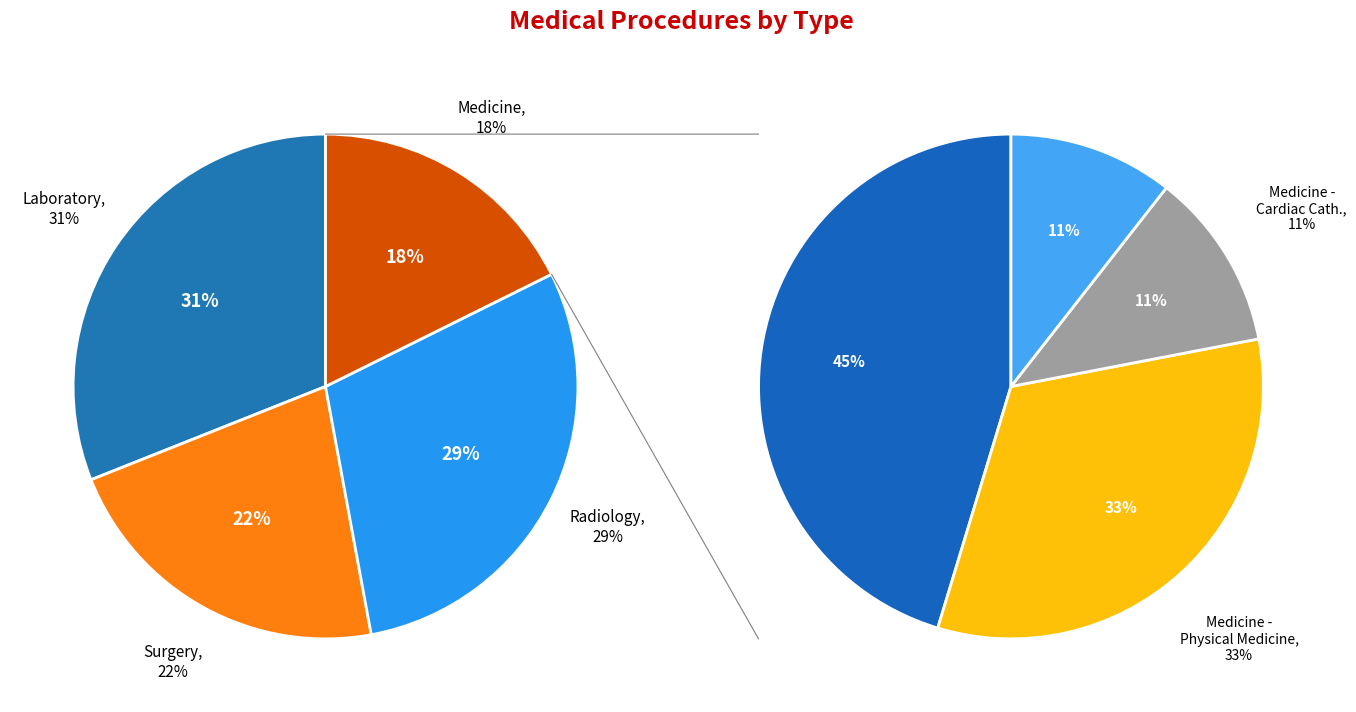

What is the largest slice in the pie chart?

Laboratory